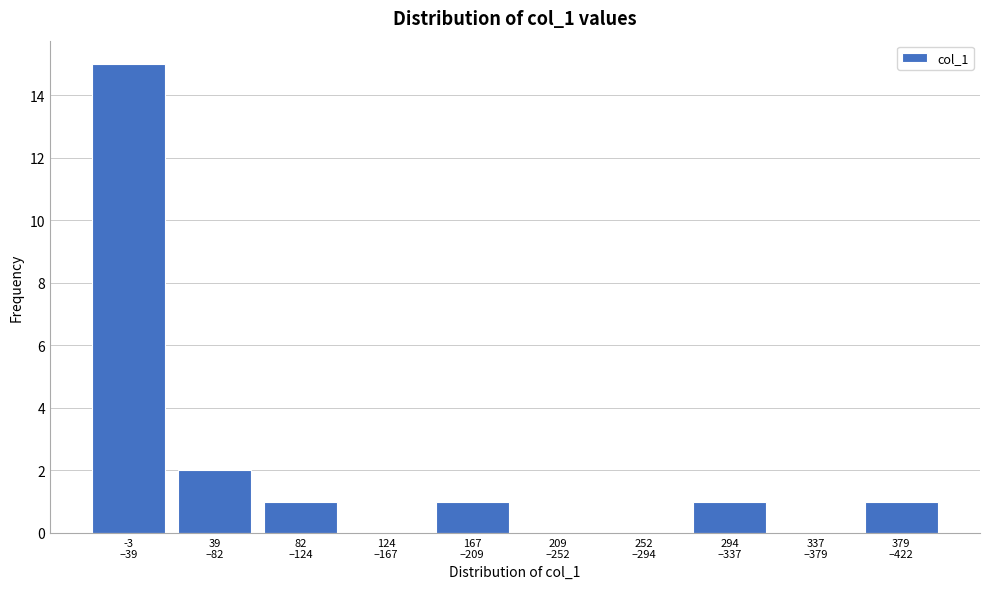

What is the sum of all values?

21